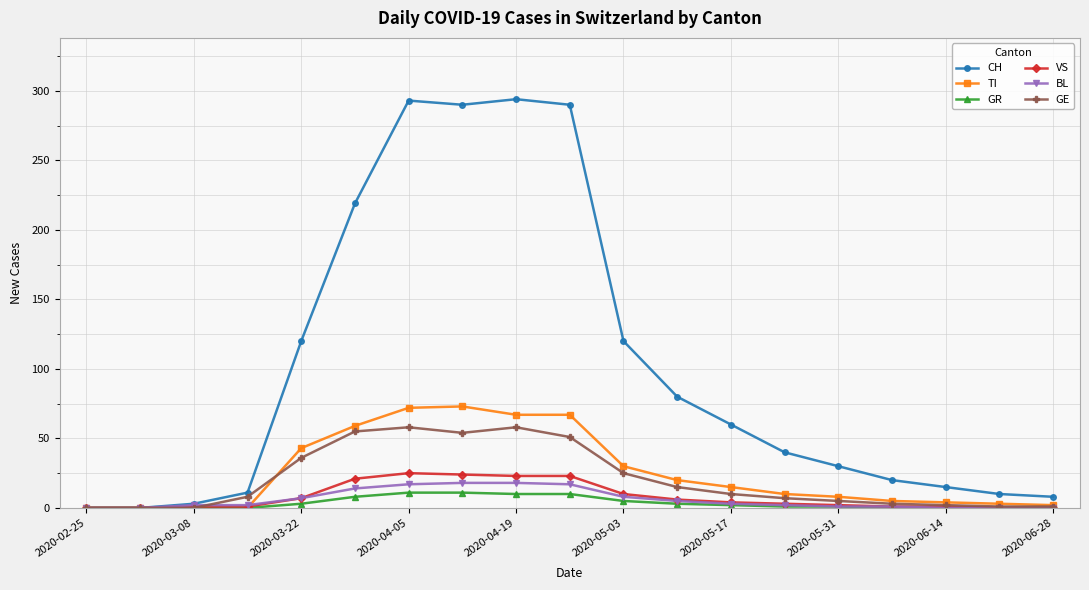

Which series has the largest total across all categories?

CH